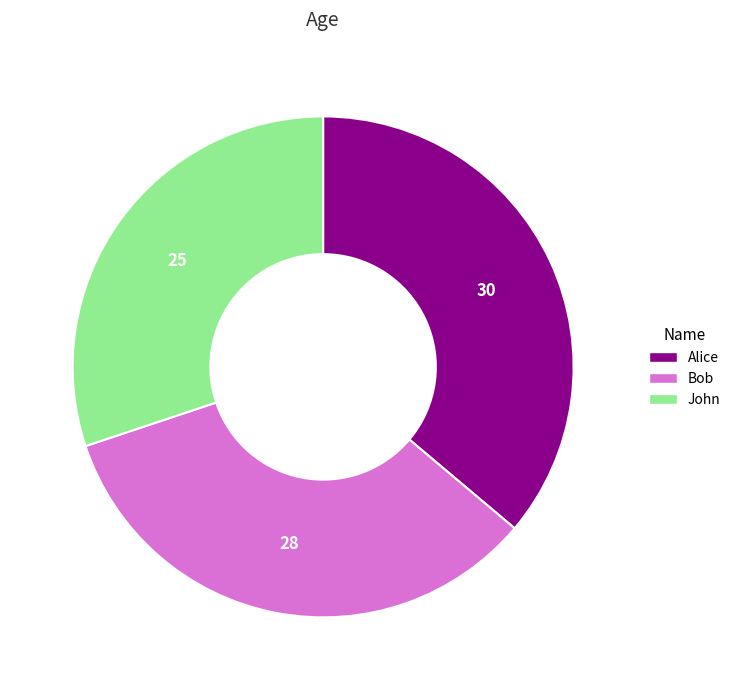

Which slice is the largest?

Alice